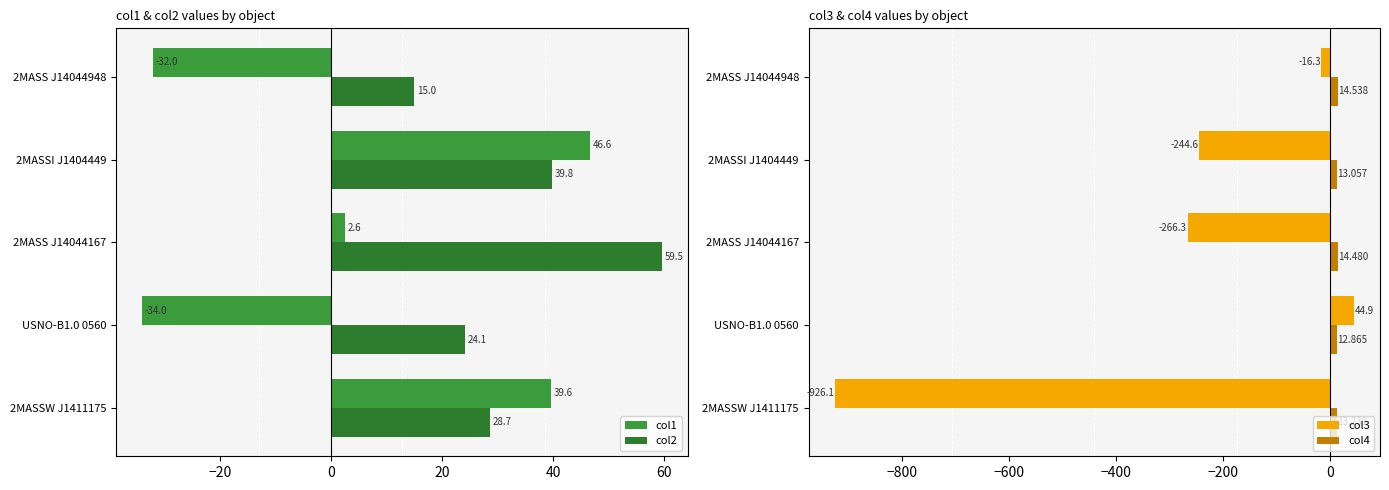

Count the number of categories in the chart.

5